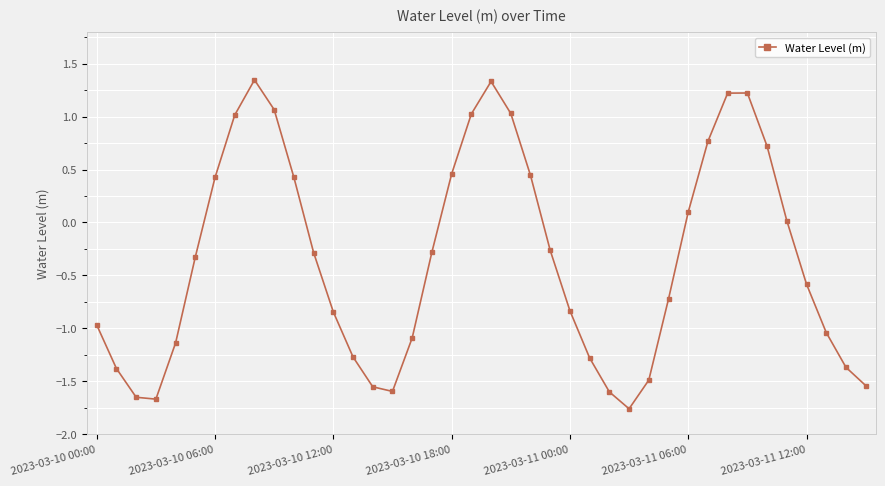

How many points are higher than both their immediate neighbors (excluding endpoints)?

3